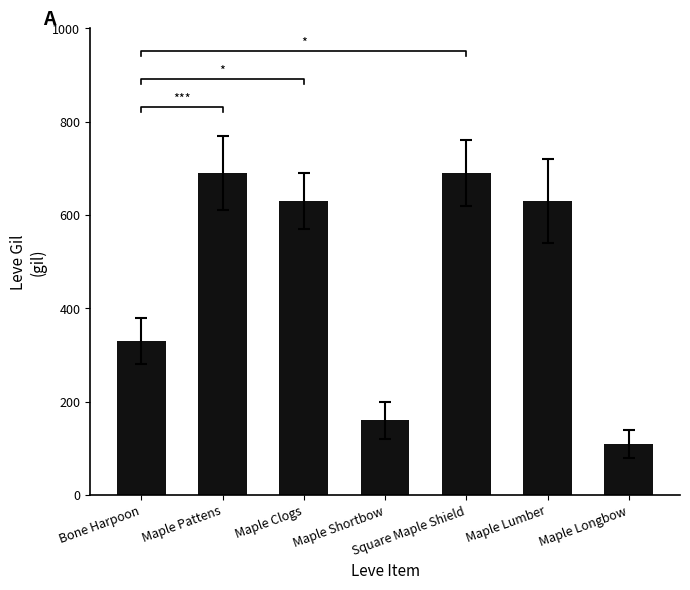

List the labels in order of value, largest first.

Maple Pattens, Square Maple Shield, Maple Clogs, Maple Lumber, Bone Harpoon, Maple Shortbow, Maple Longbow